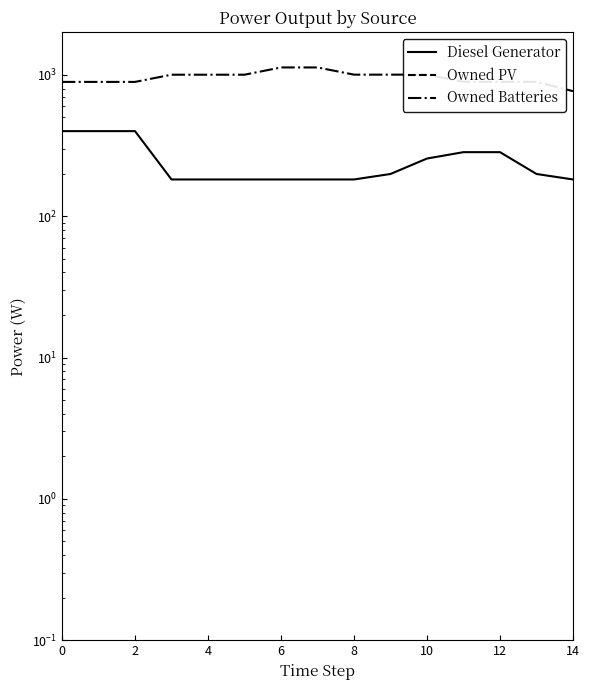

What is the value of the Owned Batteries point at the 2nd from the left?

892.0